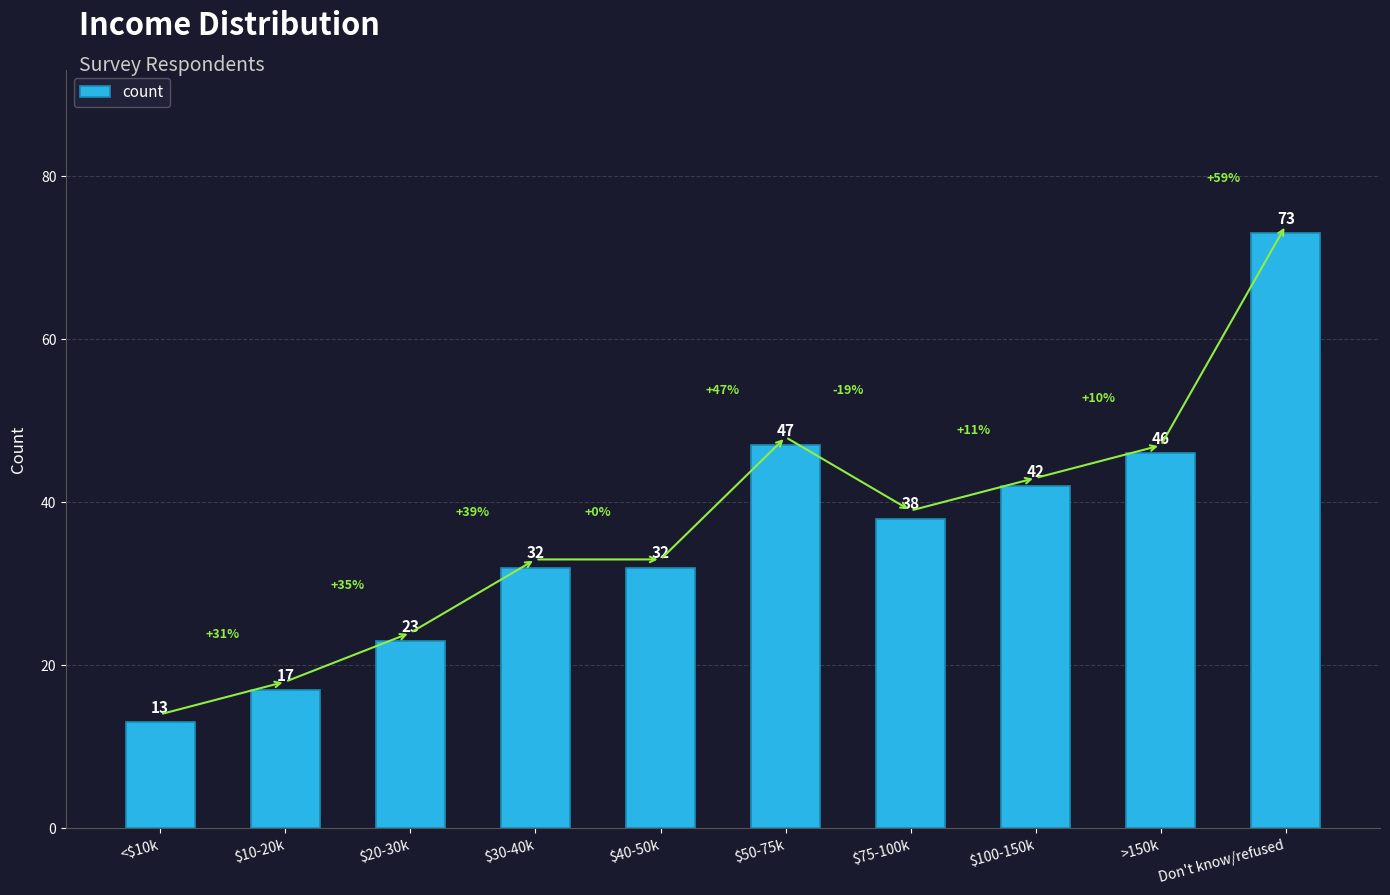

How many bars are there in total?

10